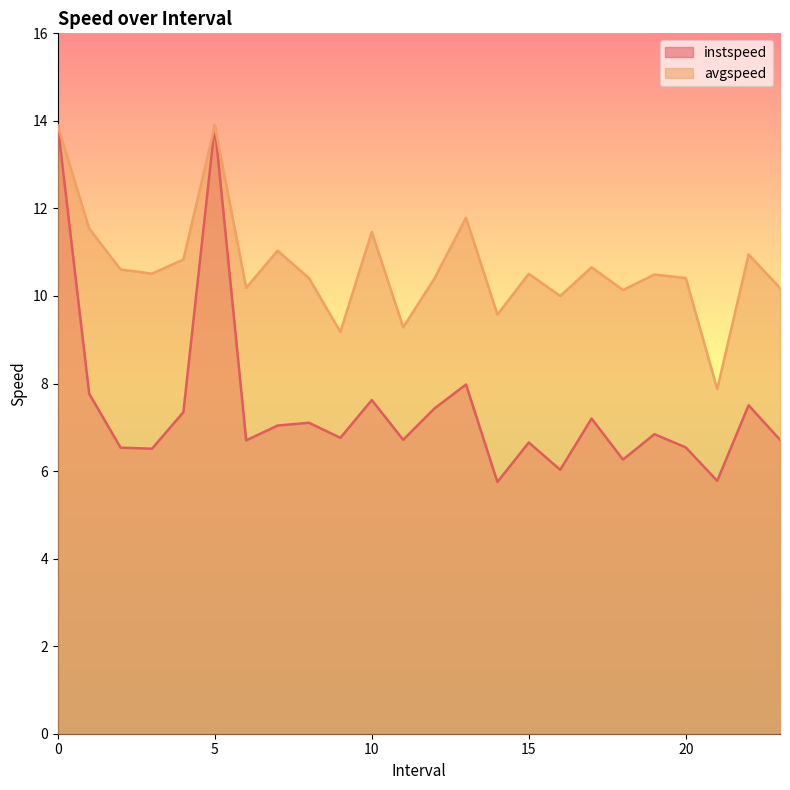

At which category does instspeed reach its first local peak?

5